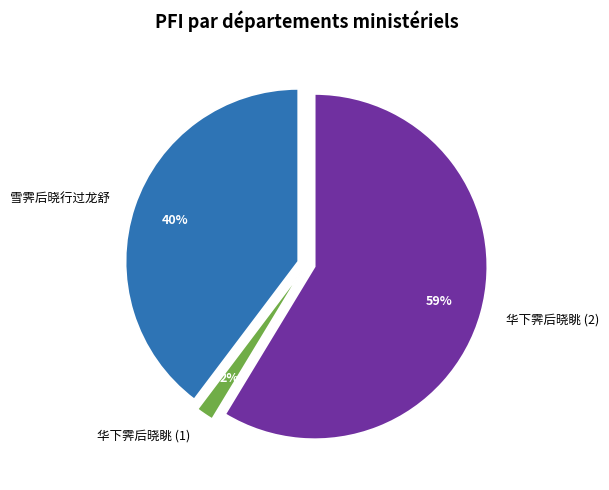

Rank the categories by value from lowest to highest.

华下霁后晓眺, 雪霁后晓行过龙舒, 华下霁后晓眺